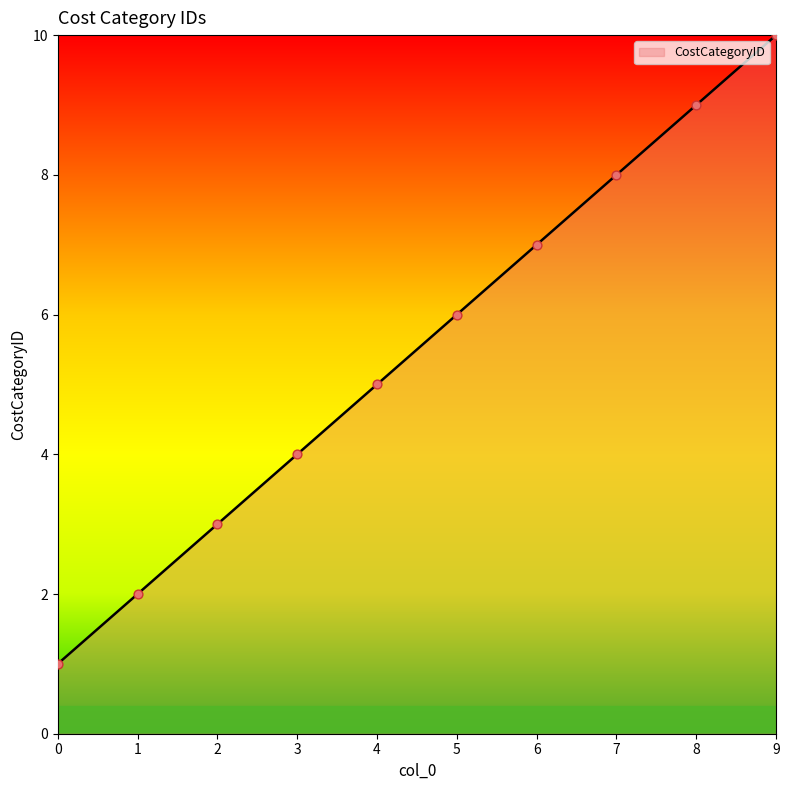

Approximately how many times larger is the value at 7 compared to 1?

4.0